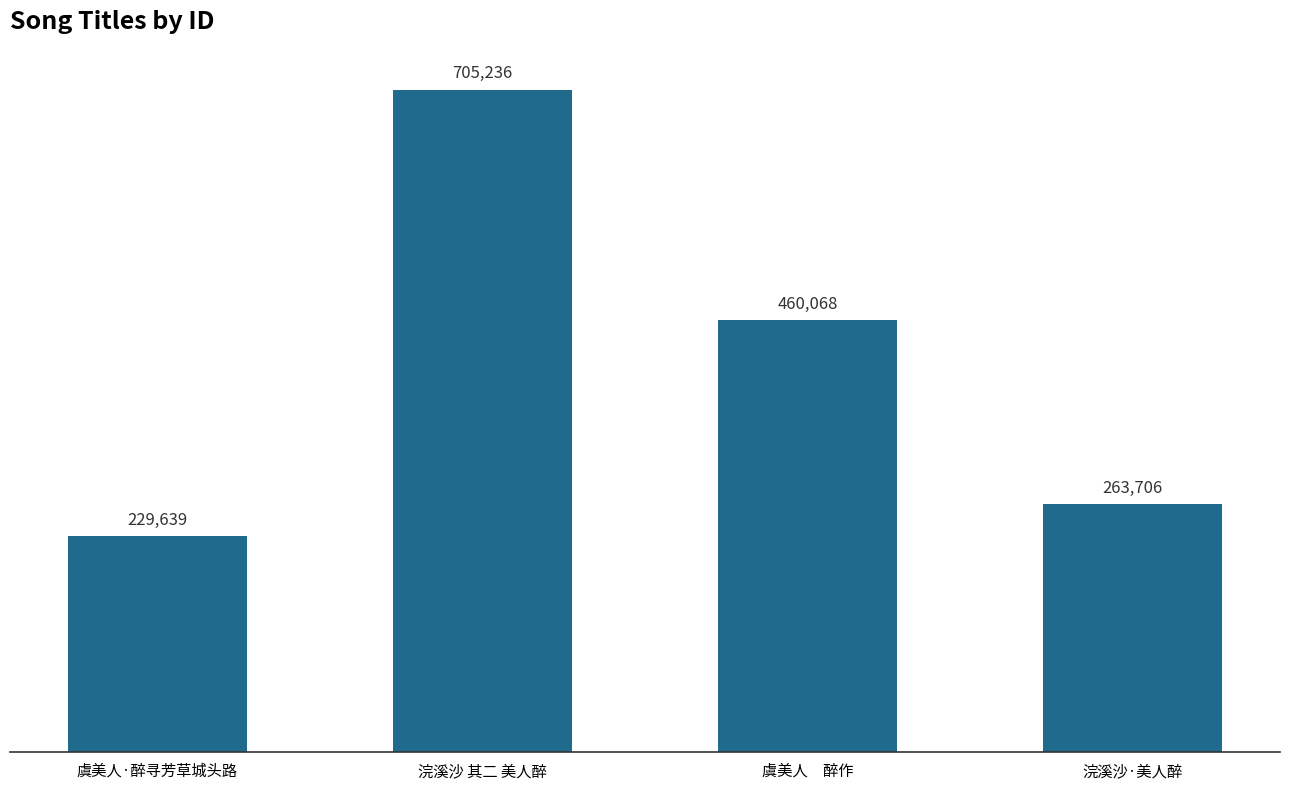

How many series are shown in this chart?

1